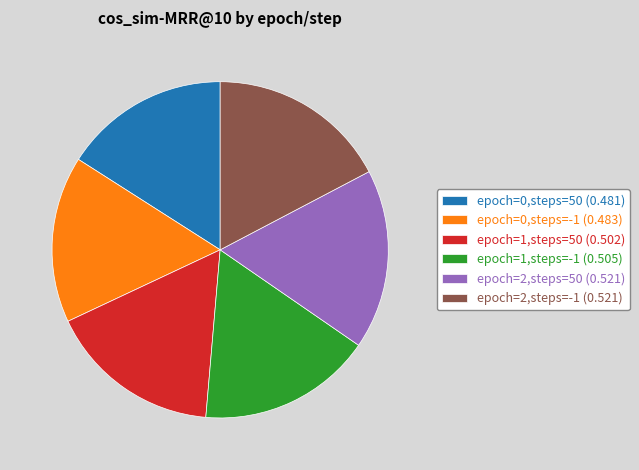

Is there a majority slice in this chart?

No